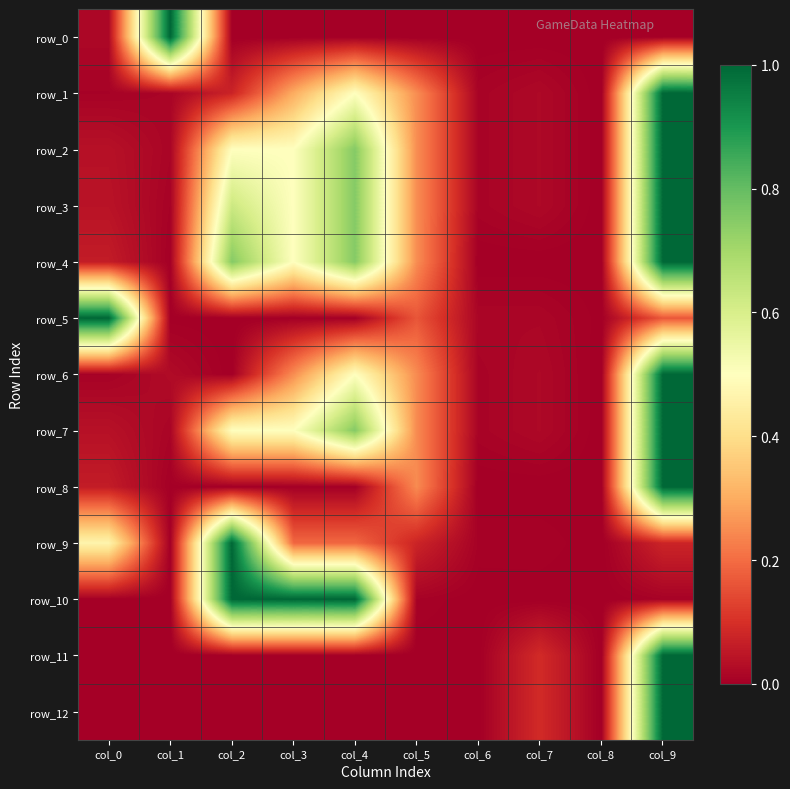

What is the maximum value for row_7?

1.0